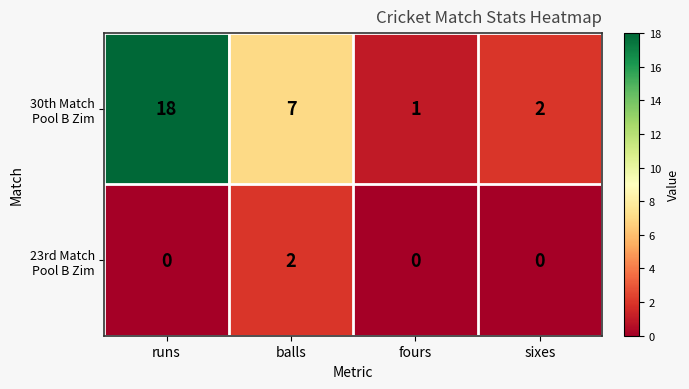

What is the spread (max minus min) of values at balls?

5